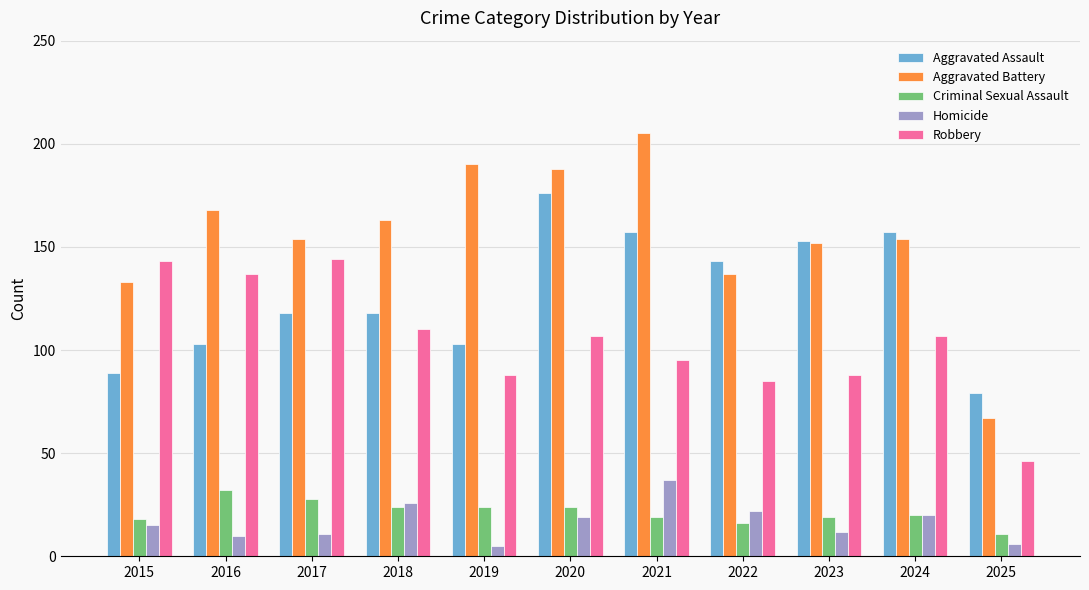

Reading left to right, transcribe all the data shown in this chart.

Aggravated Assault: 2015=89	2016=103	2017=118	2018=118	2019=103	2020=176	2021=157	2022=143	2023=153	2024=157	2025=79
Aggravated Battery: 2015=133	2016=168	2017=154	2018=163	2019=190	2020=188	2021=205	2022=137	2023=152	2024=154	2025=67
Criminal Sexual Assault: 2015=18	2016=32	2017=28	2018=24	2019=24	2020=24	2021=19	2022=16	2023=19	2024=20	2025=11
Homicide: 2015=15	2016=10	2017=11	2018=26	2019=5	2020=19	2021=37	2022=22	2023=12	2024=20	2025=6
Robbery: 2015=143	2016=137	2017=144	2018=110	2019=88	2020=107	2021=95	2022=85	2023=88	2024=107	2025=46